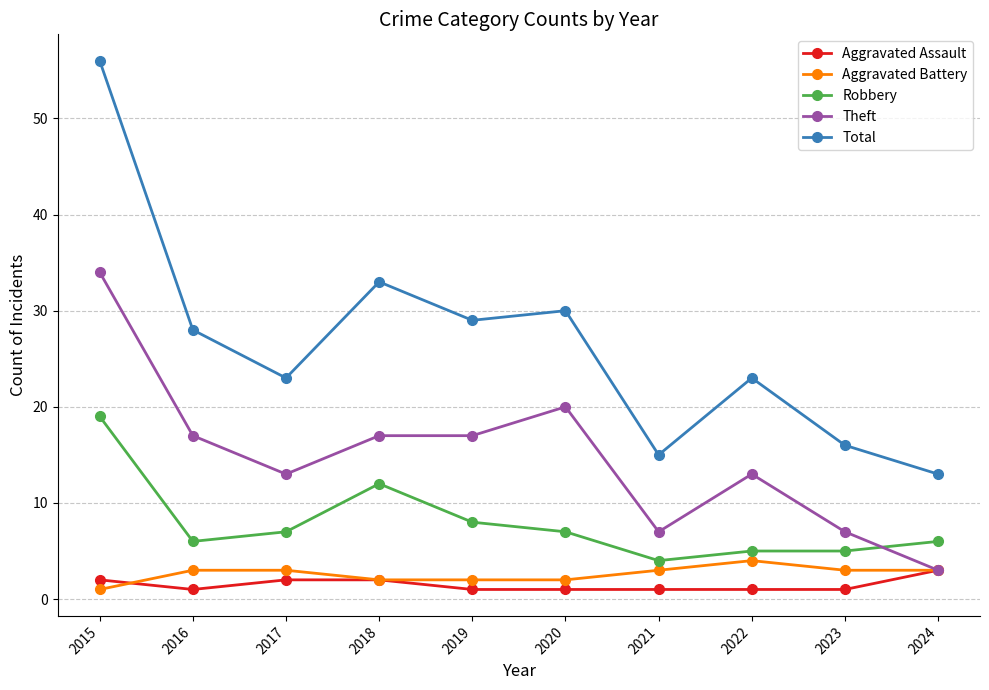

What are all the series names shown in the legend?

Aggravated Assault, Aggravated Battery, Robbery, Theft, Total